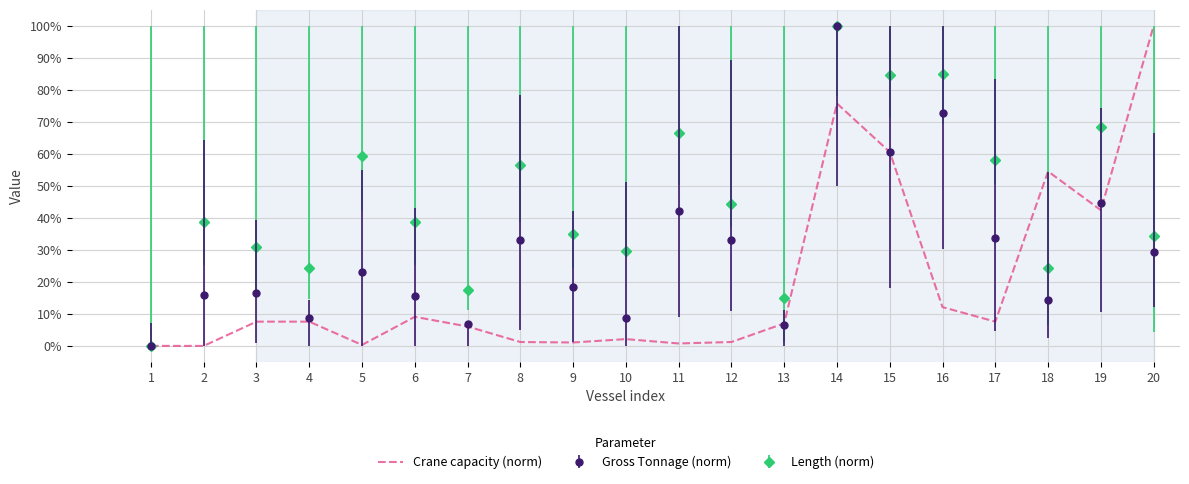

Rank the series by their average value, from highest to lowest.

Length (norm), Gross Tonnage (norm), Crane capacity (norm)